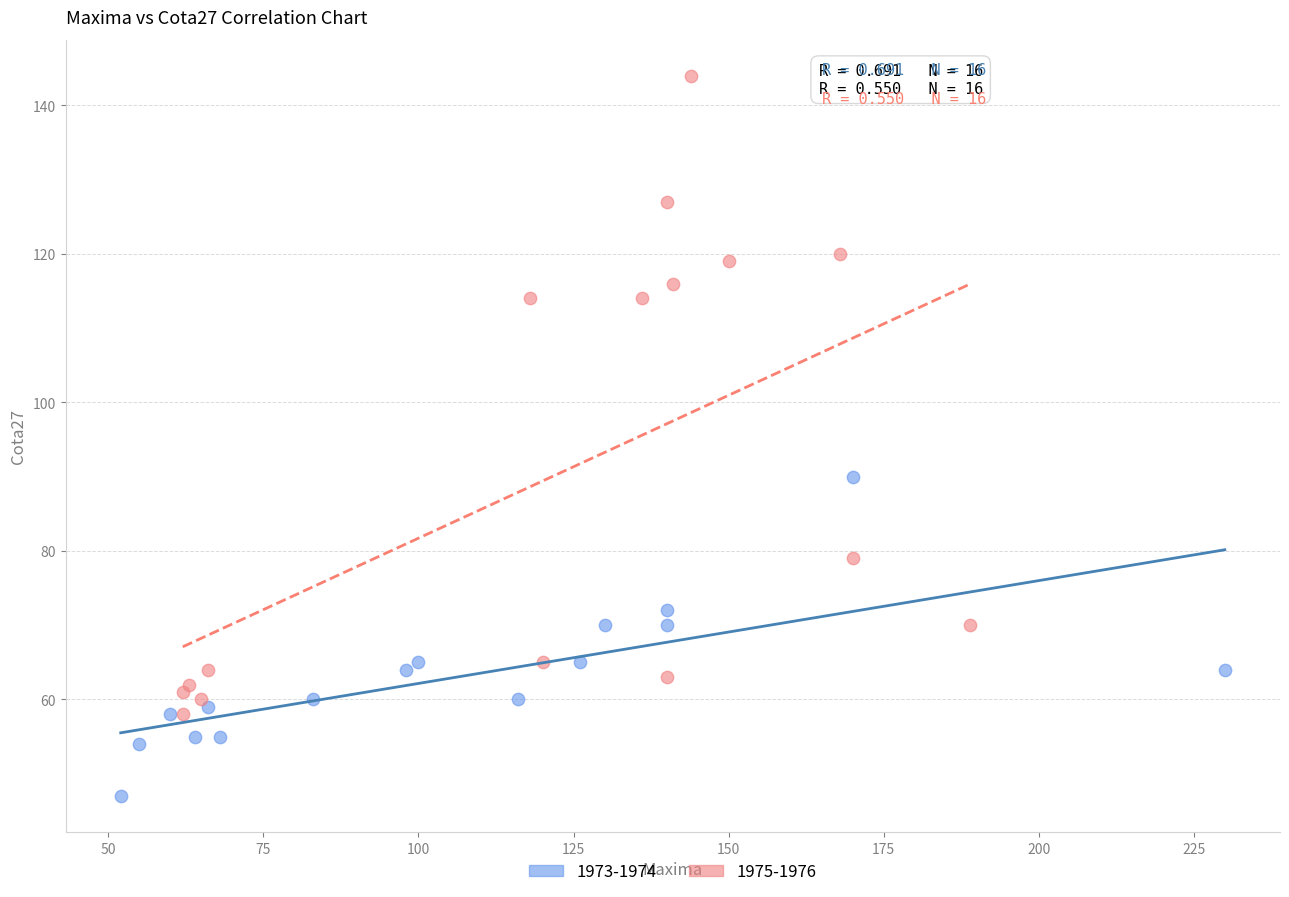

What are all the series names shown in the legend?

1973-1974, 1975-1976